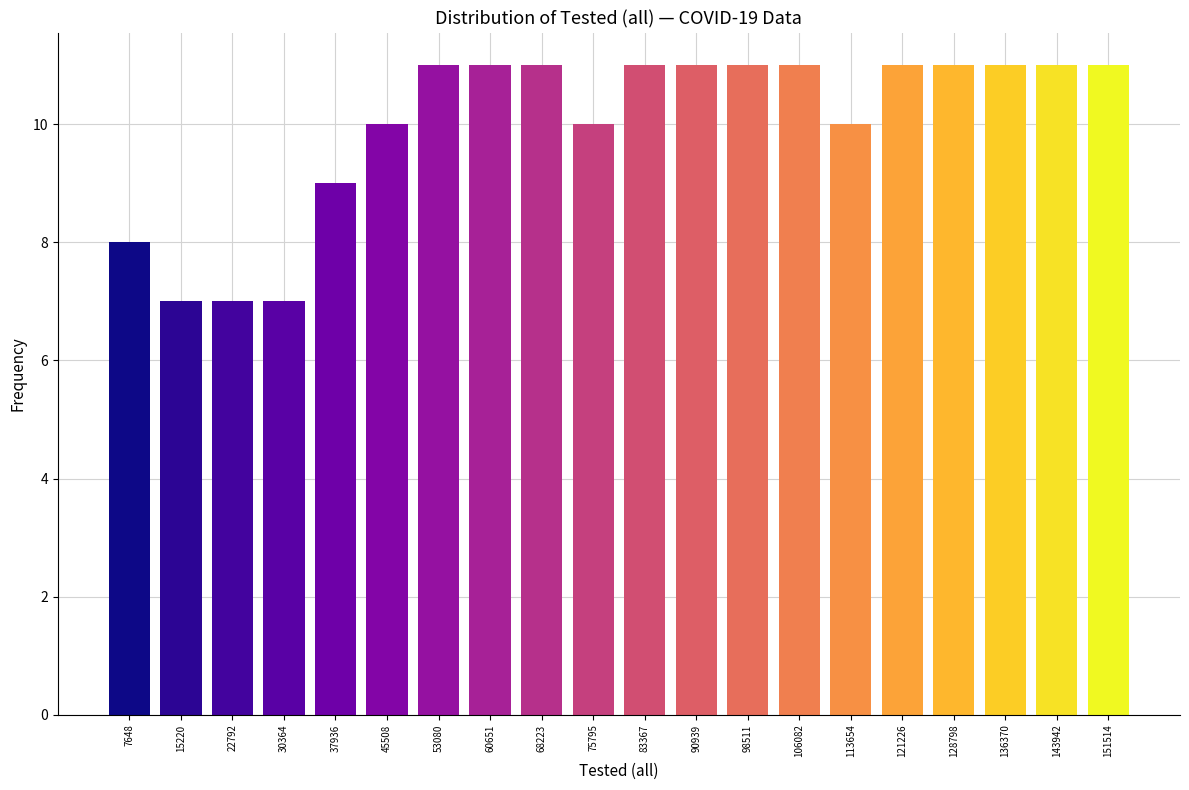

Reading left to right, list all the values displayed in this chart.

8	7	7	7	9	10	11	11	11	10	11	11	11	11	10	11	11	11	11	11